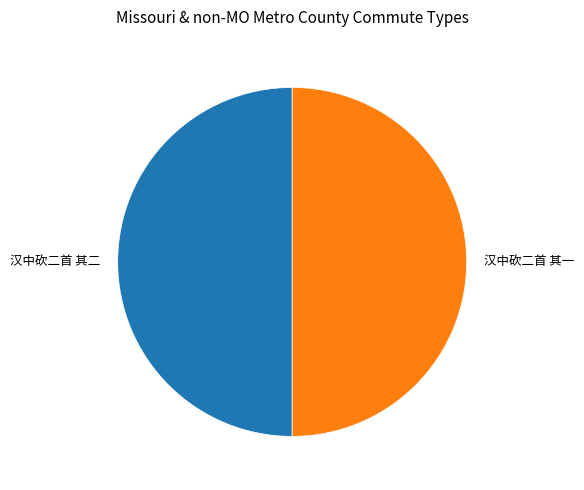

Is the sum of 汉中砍二首 其二 and 汉中砍二首 其一 greater than half?

Yes